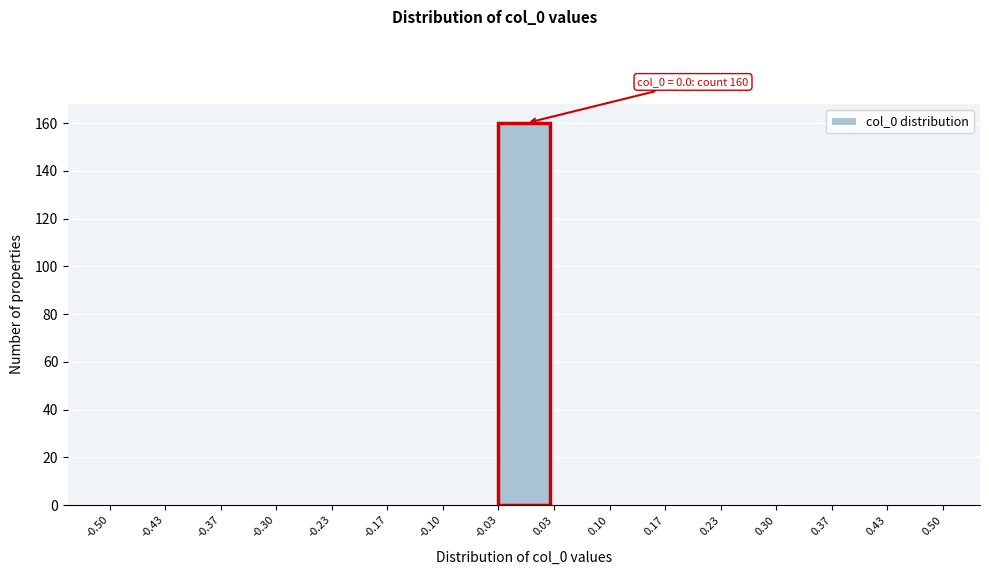

Over which range of the x-axis is the bar tallest?

-0.03 to 0.03